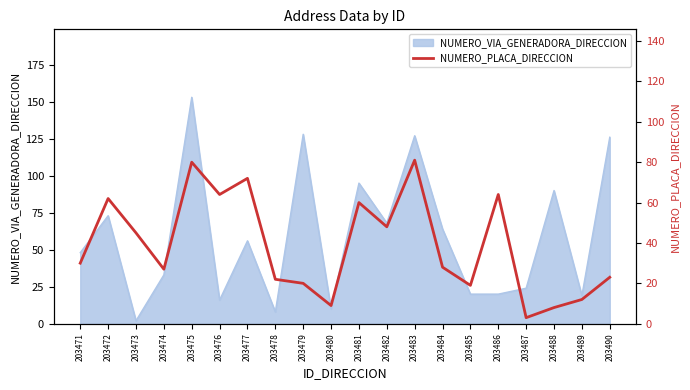

Which label corresponds to the smallest value in the chart?

203487